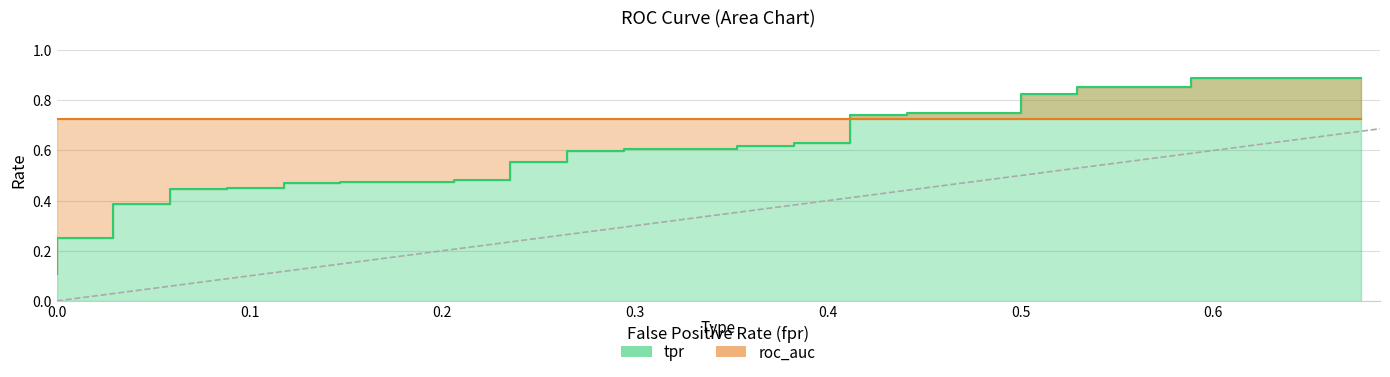

True or false: there are more than 0 points higher than both neighbors.

False